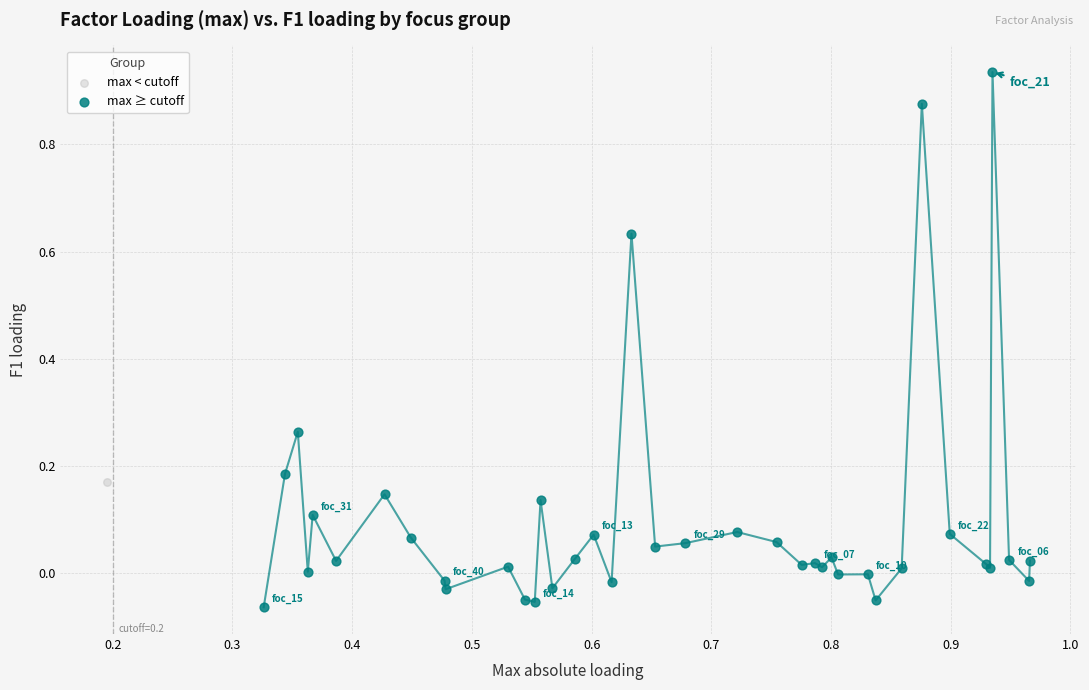

What are all the series names shown in the legend?

max < cutoff, max ≥ cutoff